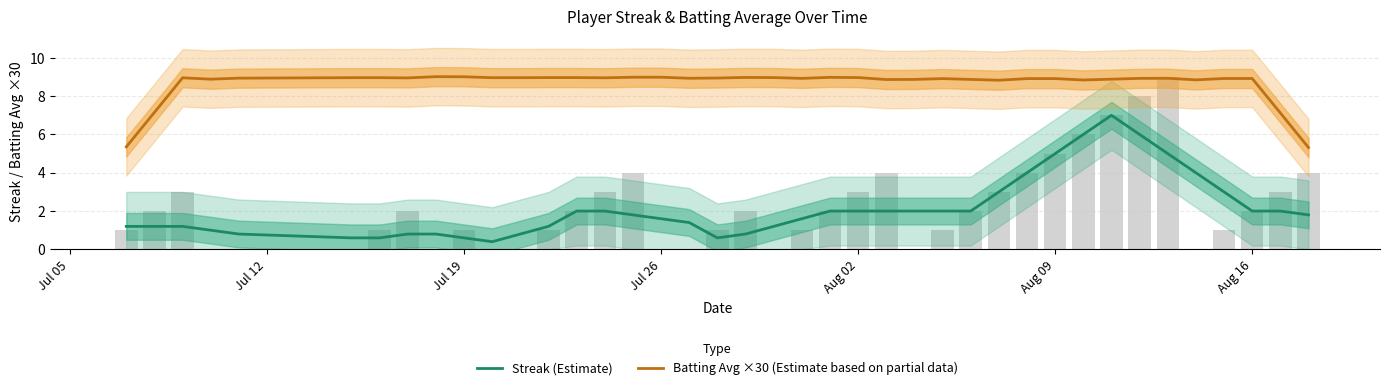

What is the value of the Batting Avg ×30 (Estimate based on partial data) bar at the 1st from the left?

5.4